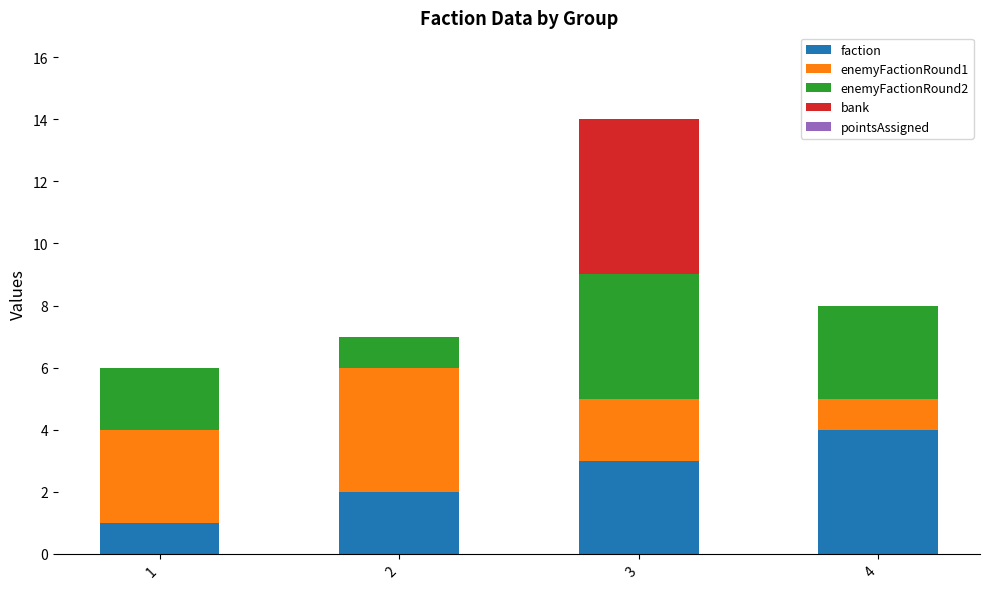

True or false: faction has a value of 3 at 3.

True